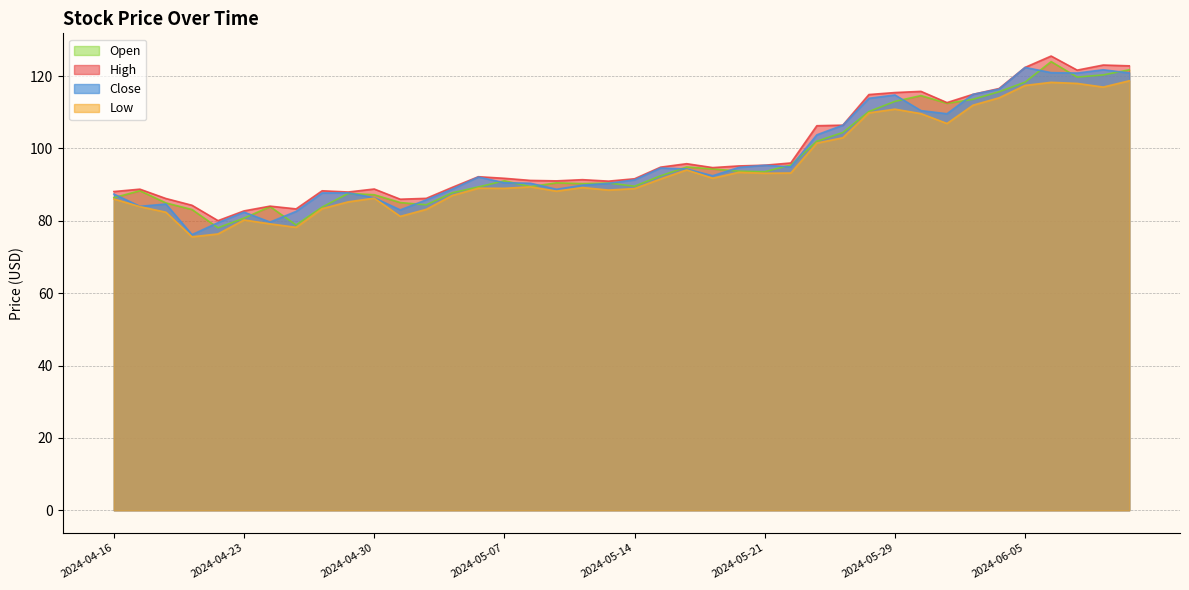

Rank the series by their maximum value, from highest to lowest.

High, Open, Close, Low